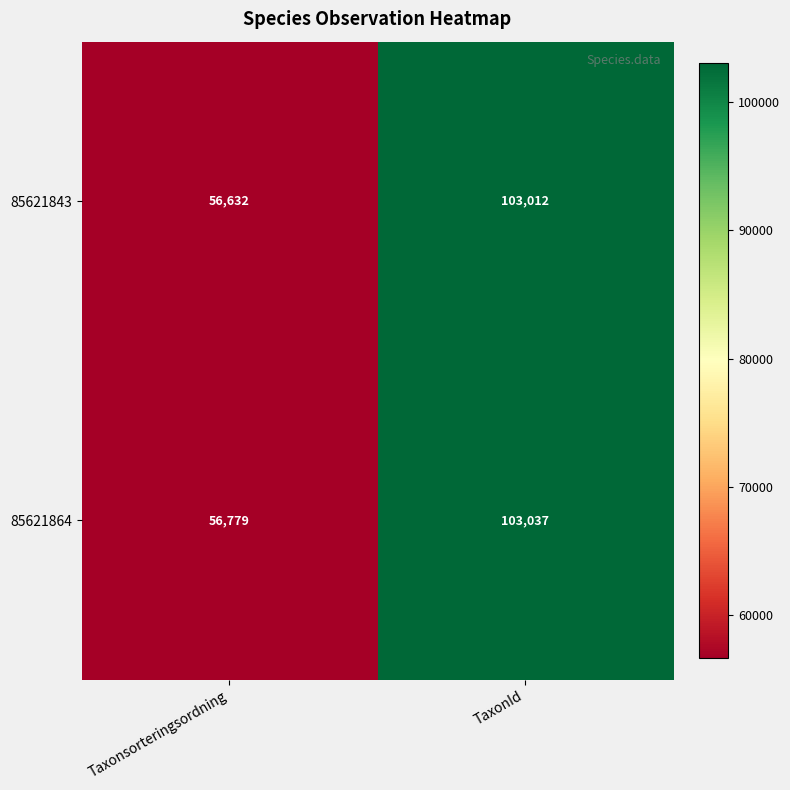

At TaxonId, list the series in order from largest to smallest.

85621864, 85621843